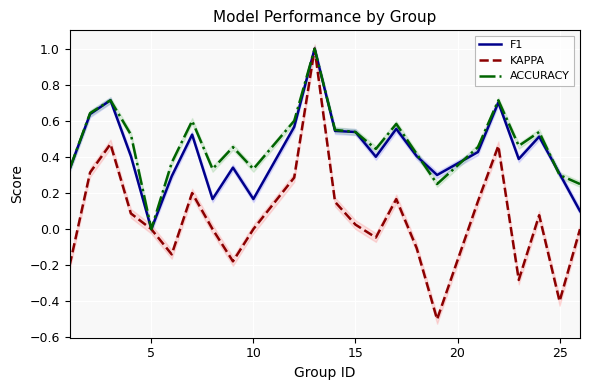

What is the sum of all F1 values?

10.3